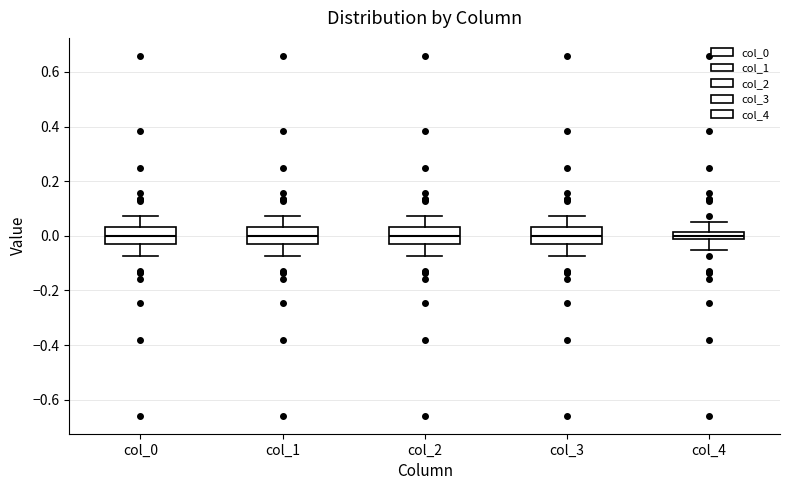

Where does the lower whisker of the box for col_4 end on the y-axis? The values are not printed on the chart, so give them approximately, as read against the axis.

-0.06